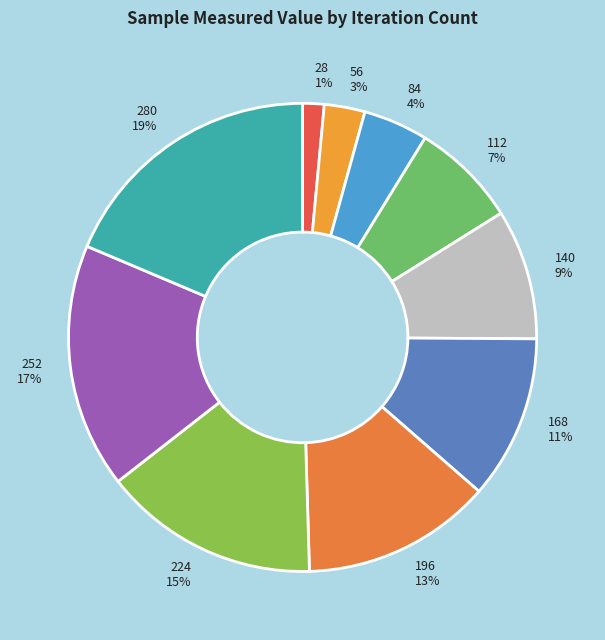

Between 224 and 252, which is larger?

252